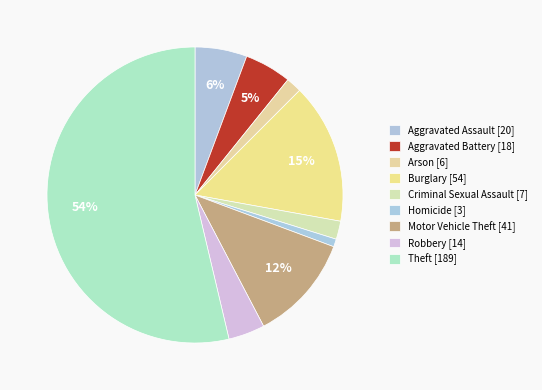

Does Theft represent more than half of the total?

Yes